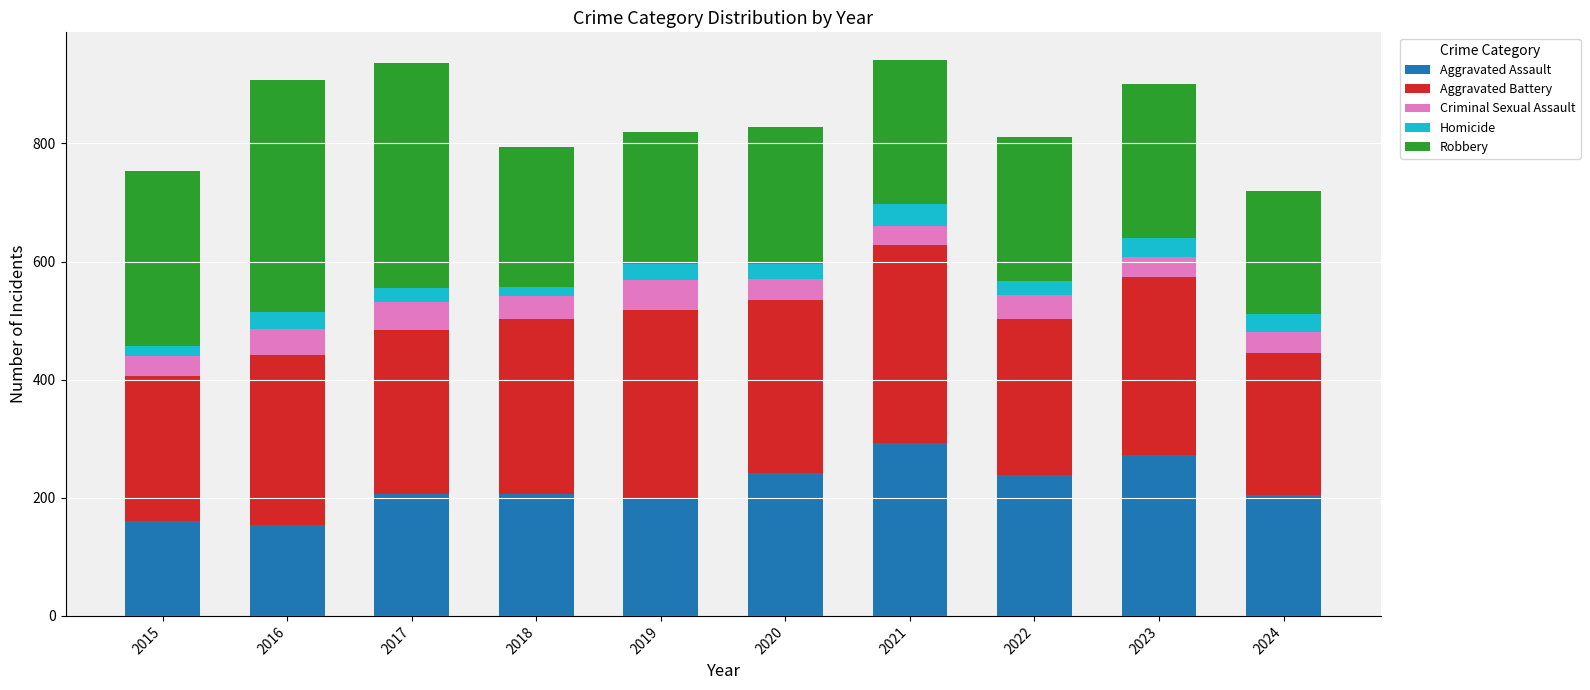

What is the minimum value for Aggravated Assault?

154